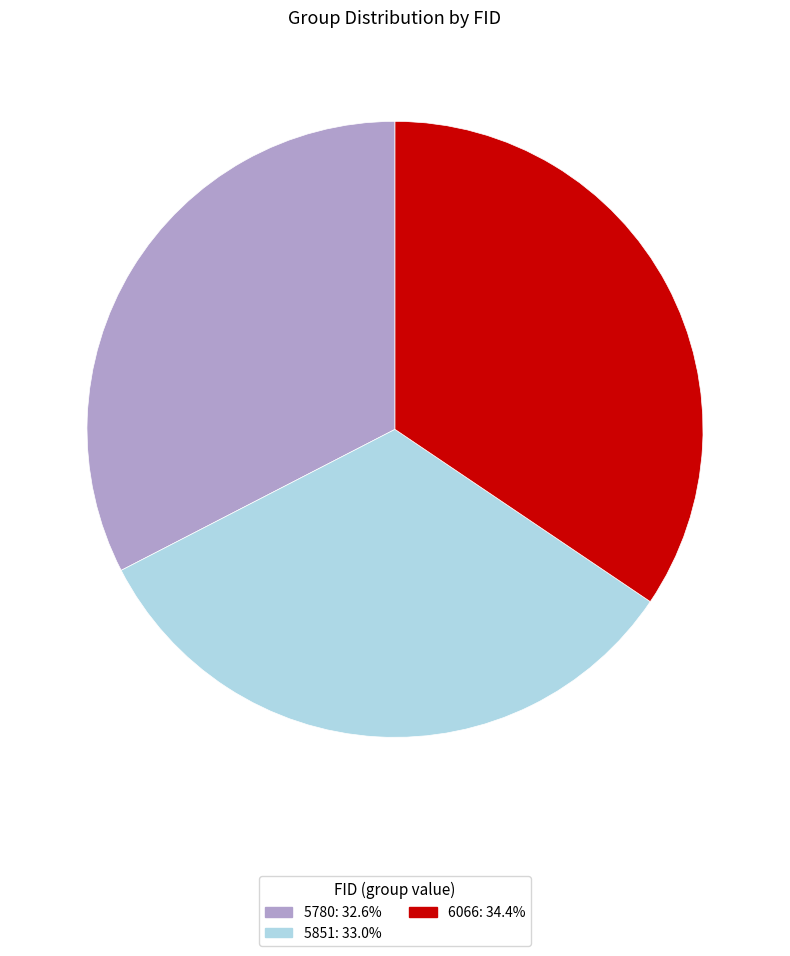

Approximately how many times larger is the value at 5780: 32.6% compared to 6066: 34.4%?

0.9